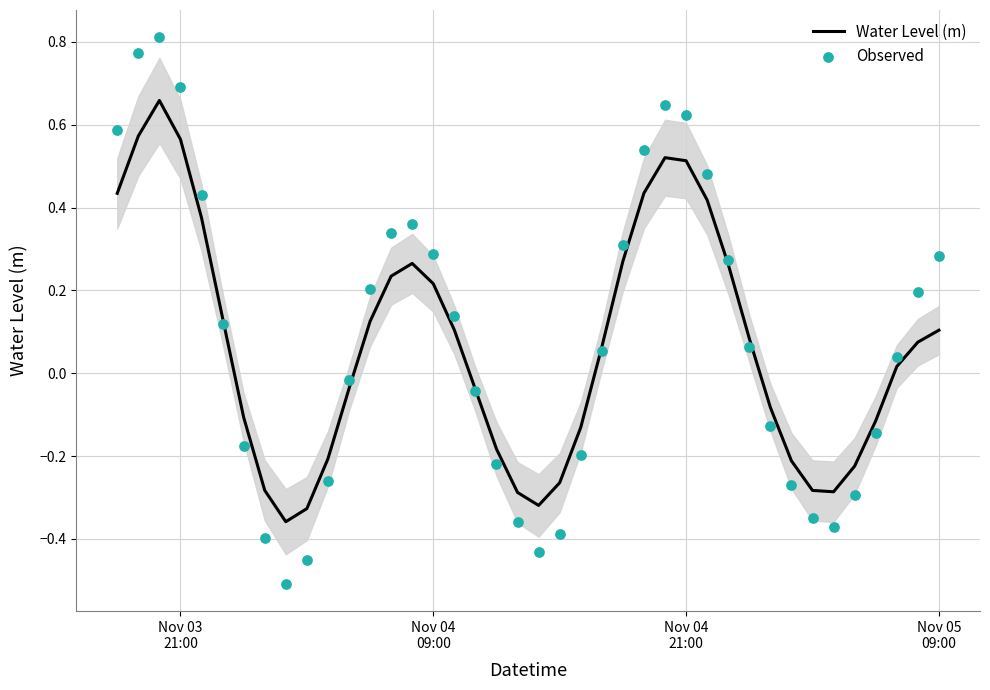

Which series reaches the minimum Y coordinate?

Observed